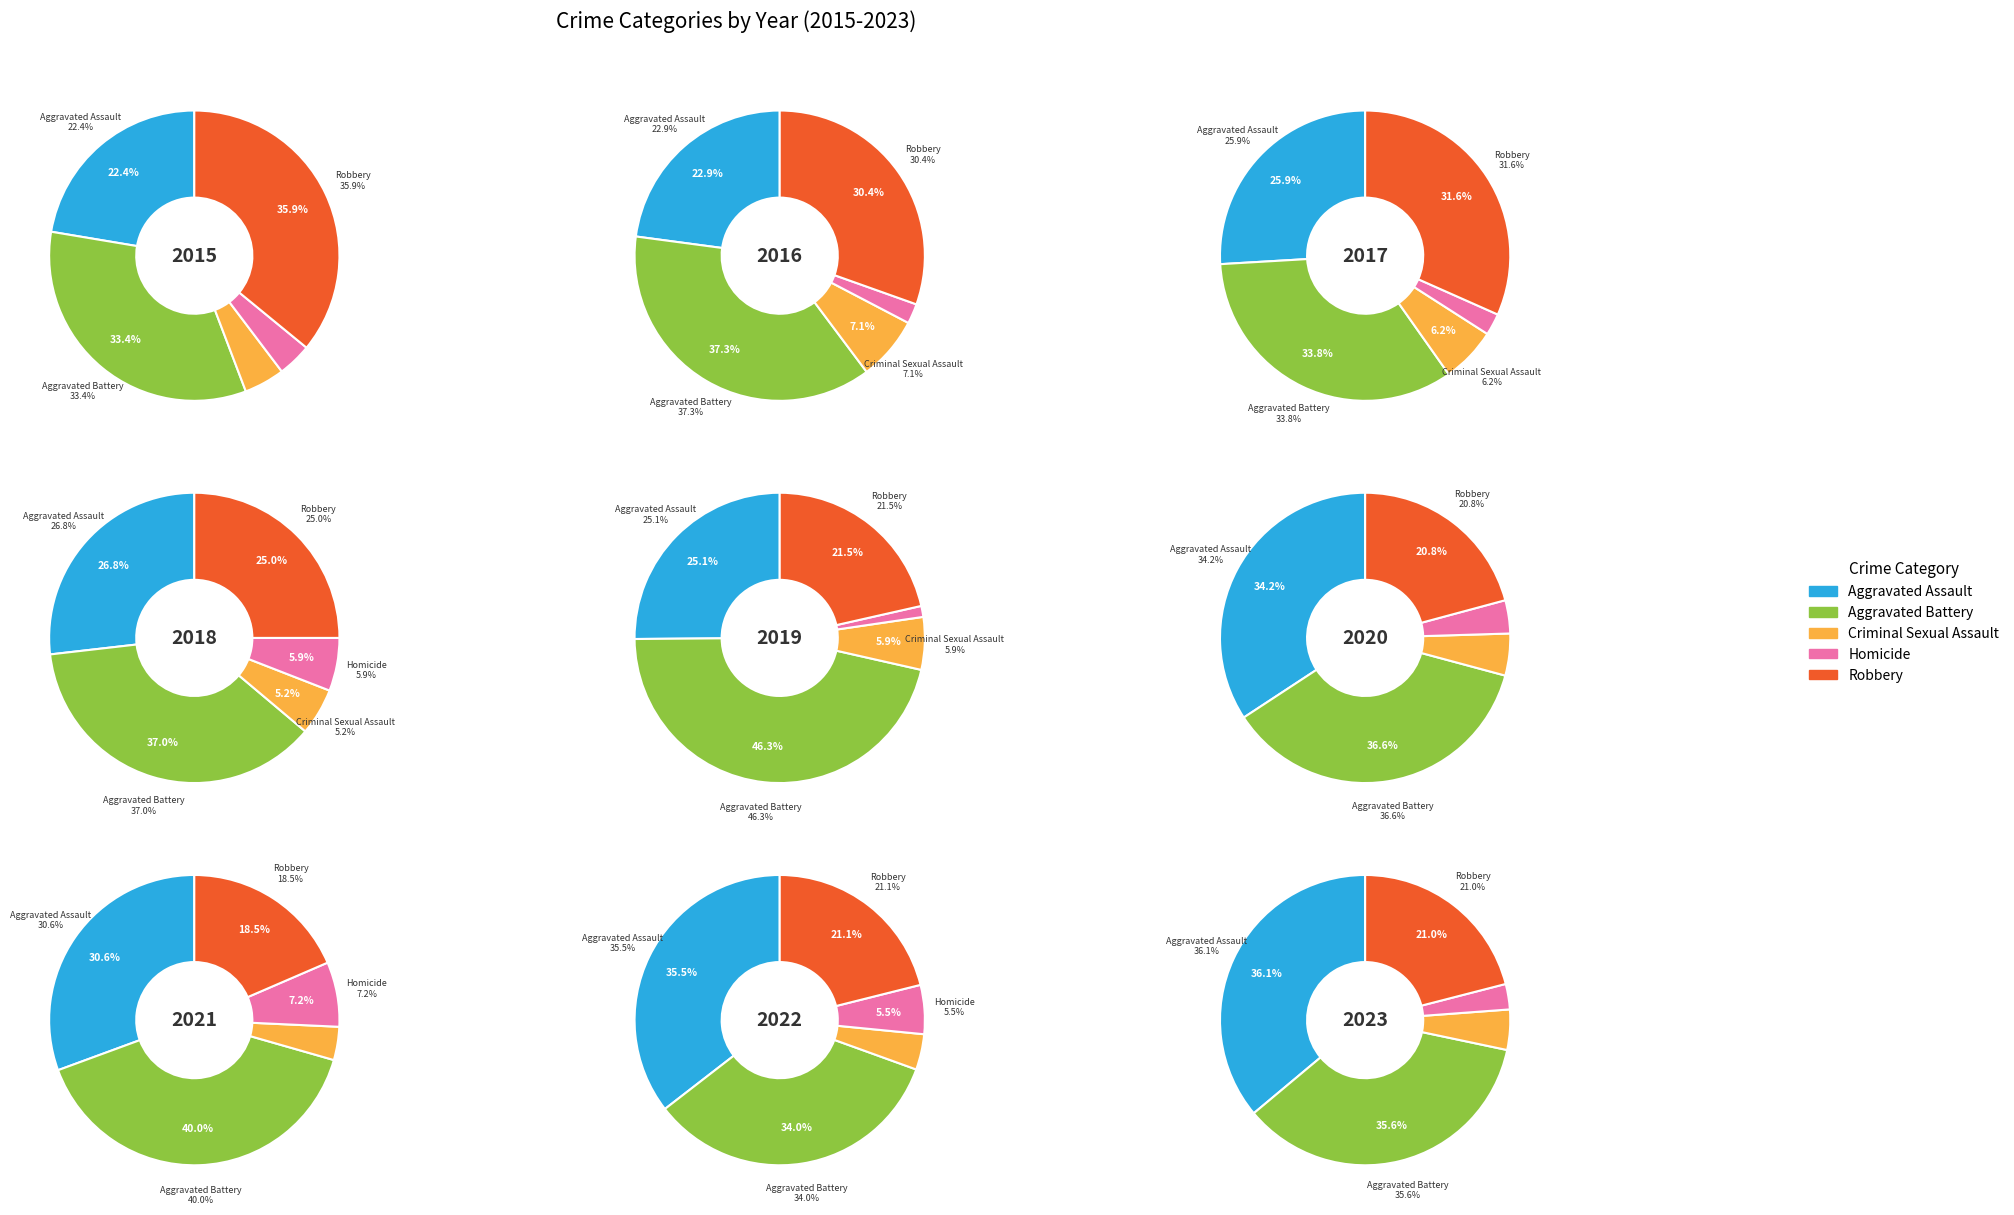

Do 4 and 5 together represent more than half of the pie?

No